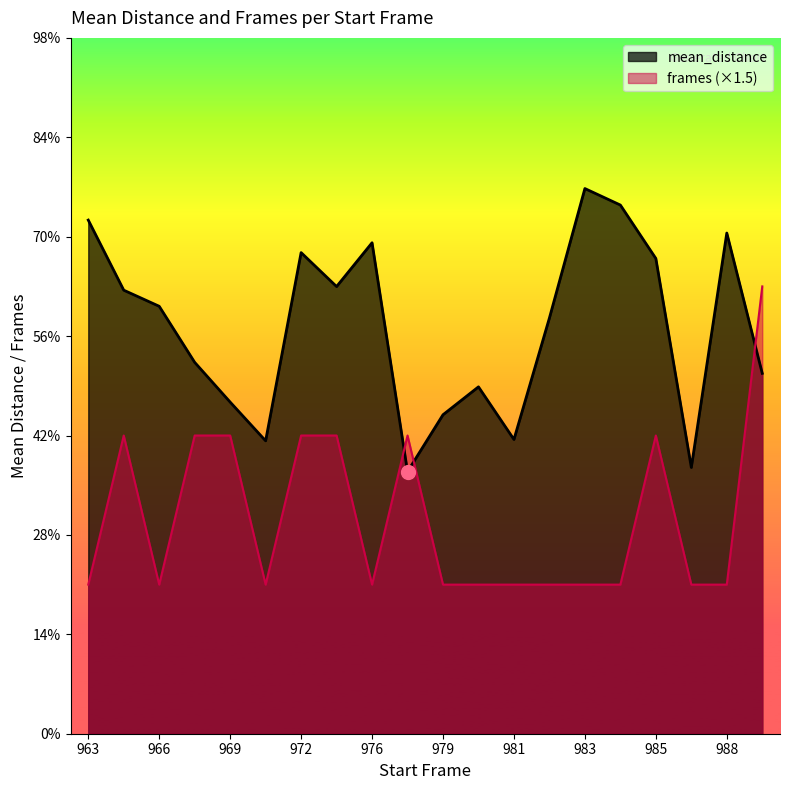

Where is the first local maximum for mean_distance?

972